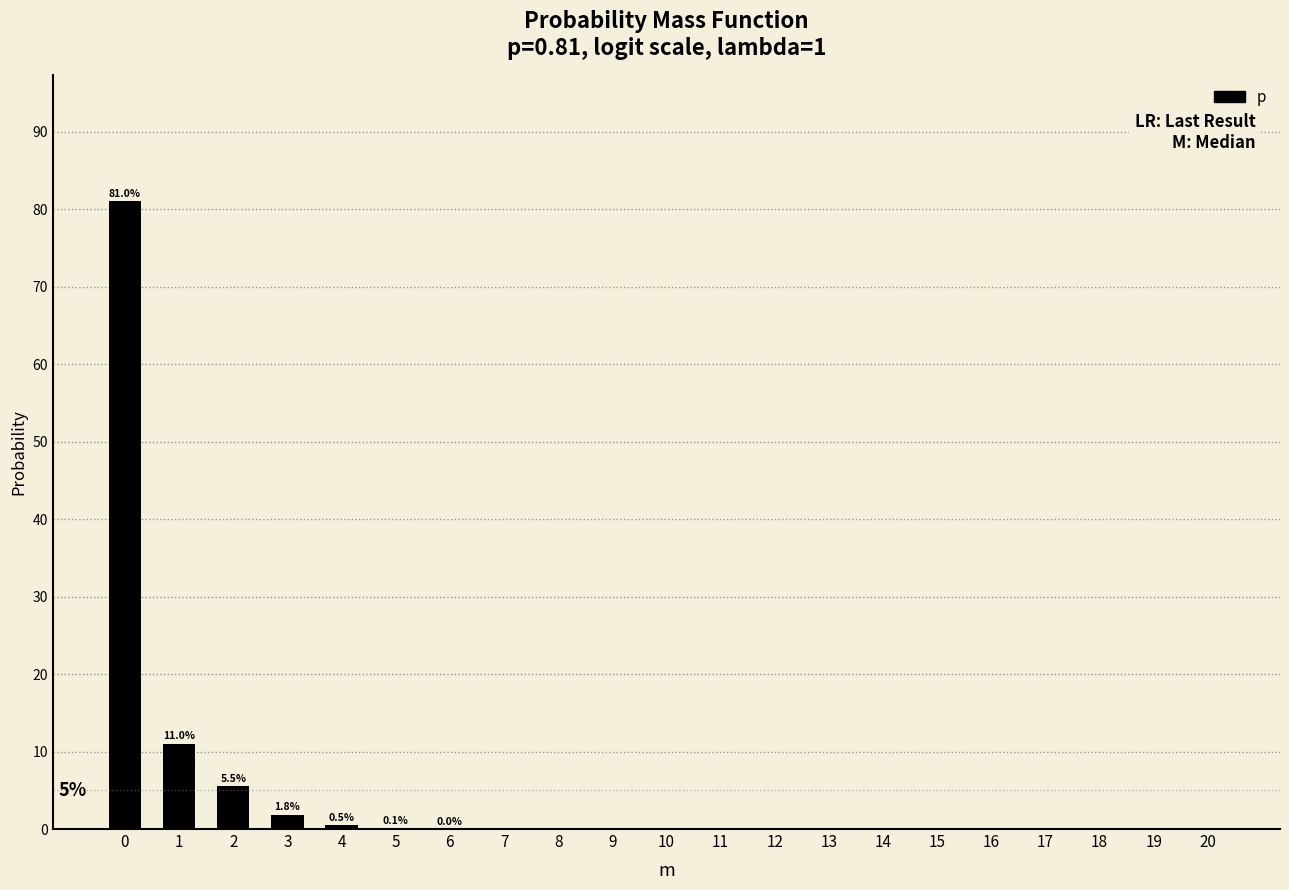

What is the greatest value displayed?

81.0